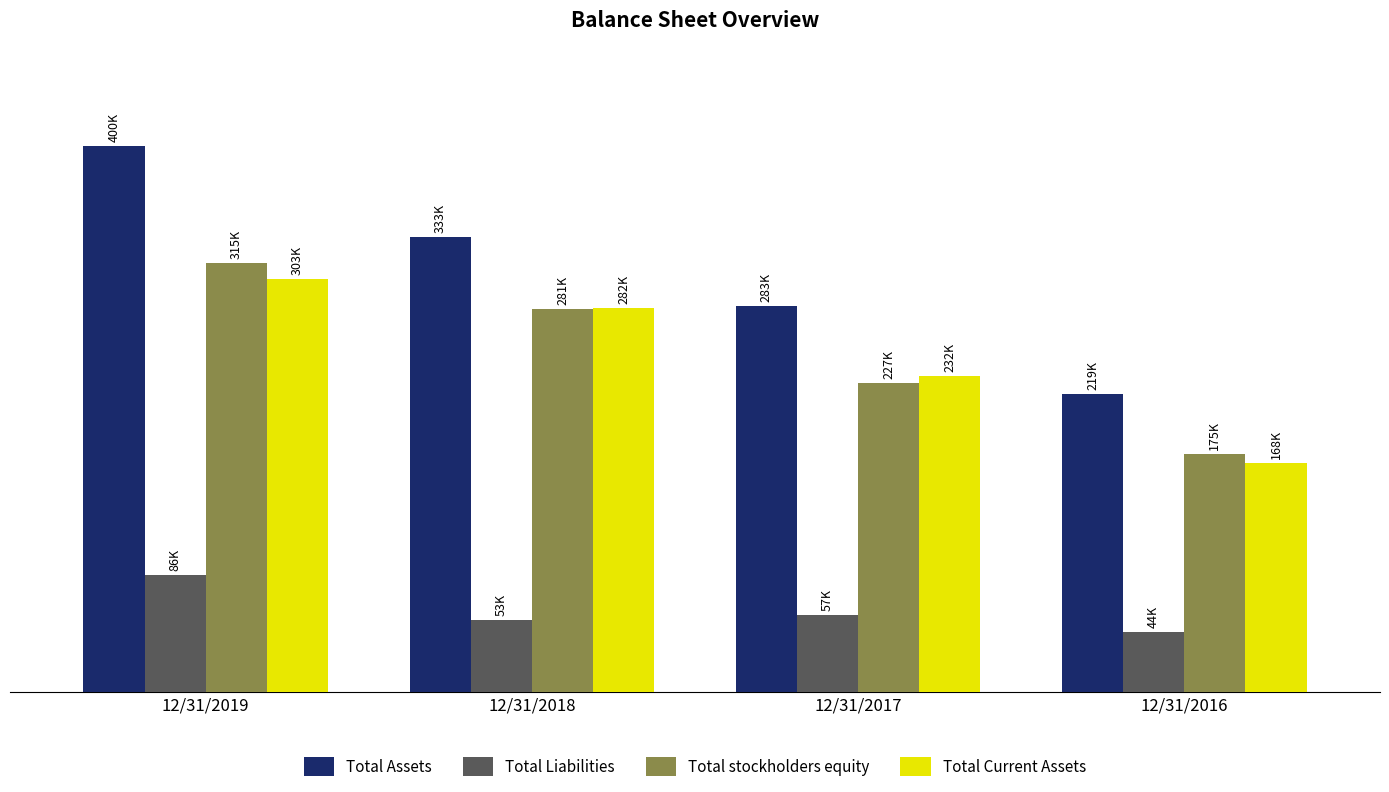

What is the difference between the Total Current Assets values at 12/31/2019 and 12/31/2017?

71023